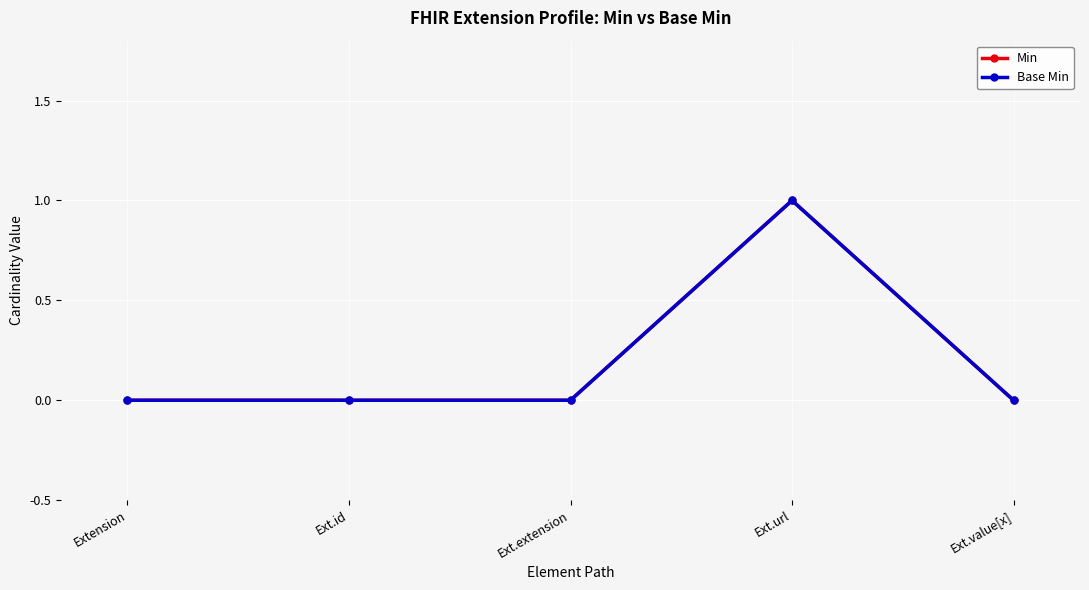

Does the chart have visible grid lines?

Yes